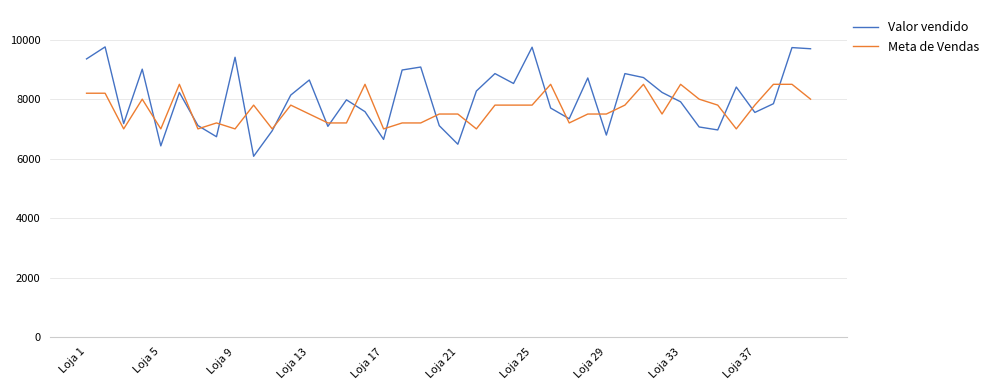

What is the lowest value of the Meta de Vendas series?

7000.0